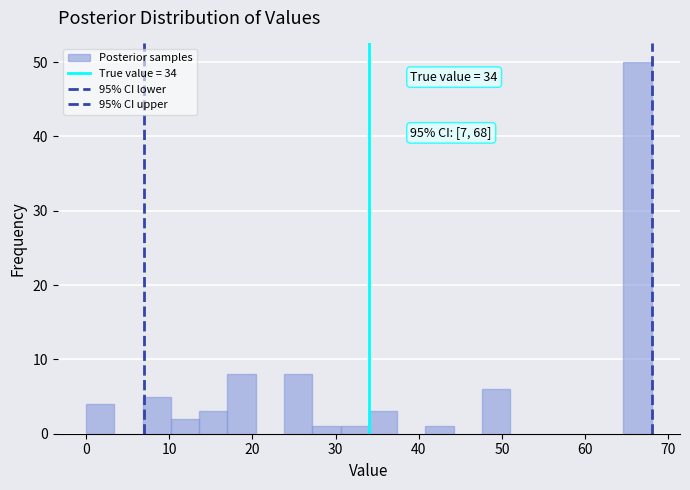

Around what value on the x-axis is the tallest bar? Give the approximate position of its centre, as read against the axis.

66